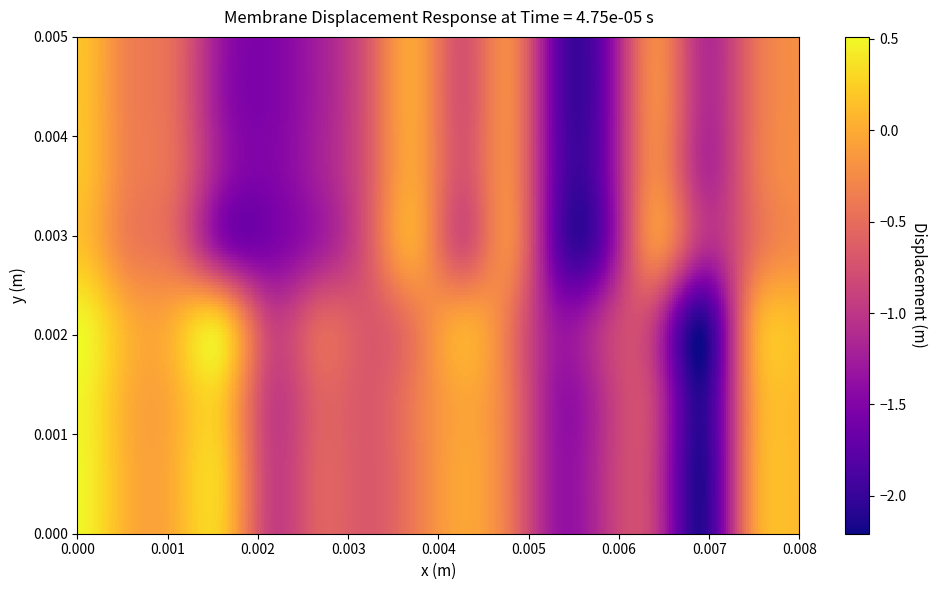

Reading left to right, transcribe all the data shown in this chart.

row_0: 0.5	0.0	0.0	0.2	-0.9	-0.6	-0.7	-0.4	-0.0	-0.4	-1.3	-1.0	-1.0	-2.1	-0.2	0.1
row_1: 0.5	0.0	0.0	0.2	-0.9	-0.6	-0.7	-0.4	-0.0	-0.4	-1.3	-1.0	-1.0	-2.1	-0.2	0.1
row_2: 0.5	0.0	0.0	0.2	-0.9	-0.6	-0.7	-0.4	-0.0	-0.4	-1.3	-1.0	-1.0	-2.1	-0.2	0.1
row_3: 0.5	0.0	0.0	0.2	-0.9	-0.6	-0.7	-0.4	-0.0	-0.4	-1.3	-1.0	-1.0	-2.1	-0.2	0.1
row_4: 0.2	-0.3	-0.5	-1.3	-1.5	-1.2	-0.7	-0.1	-0.7	-0.3	-1.7	-1.5	-0.3	-1.1	-0.5	-0.2
row_5: 0.2	-0.3	-0.5	-1.3	-1.5	-1.2	-0.7	-0.1	-0.7	-0.3	-1.7	-1.5	-0.3	-1.1	-0.5	-0.2
row_6: 0.2	-0.3	-0.5	-1.3	-1.5	-1.2	-0.7	-0.1	-0.7	-0.3	-1.7	-1.5	-0.3	-1.1	-0.5	-0.2
row_7: 0.2	-0.3	-0.5	-1.3	-1.5	-1.2	-0.7	-0.1	-0.7	-0.3	-1.7	-1.5	-0.3	-1.1	-0.5	-0.2